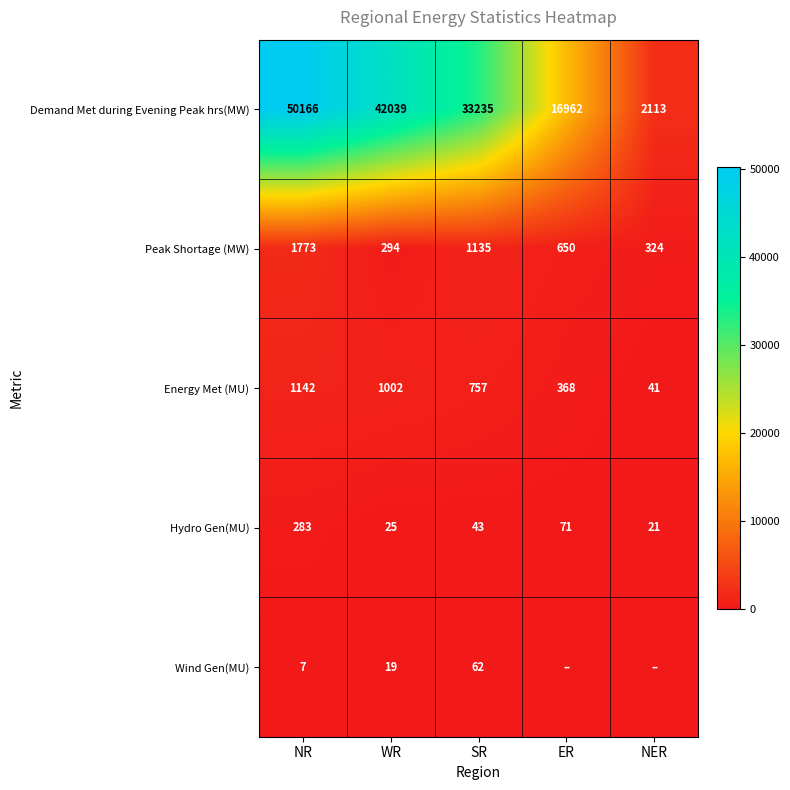

What is the difference between the second highest and minimum values in the Demand Met during Evening Peak hrs(MW) series?

39926